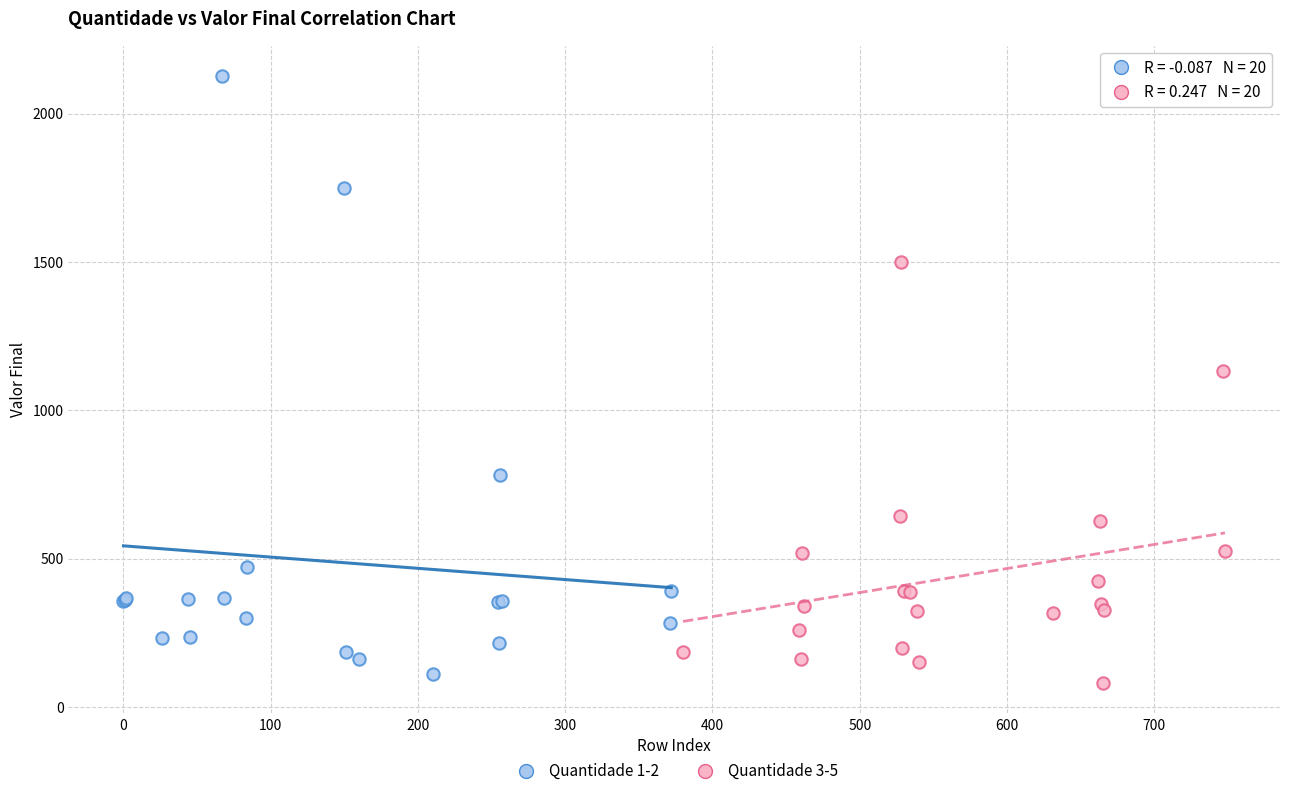

Which series reaches the minimum Y coordinate?

Quantidade 3-5